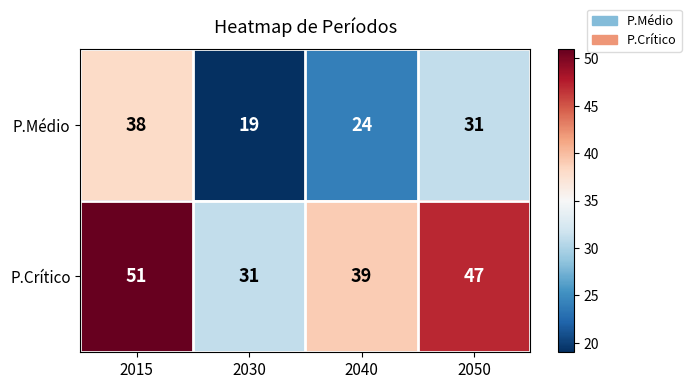

What is the spread (max minus min) of values at 2030?

12